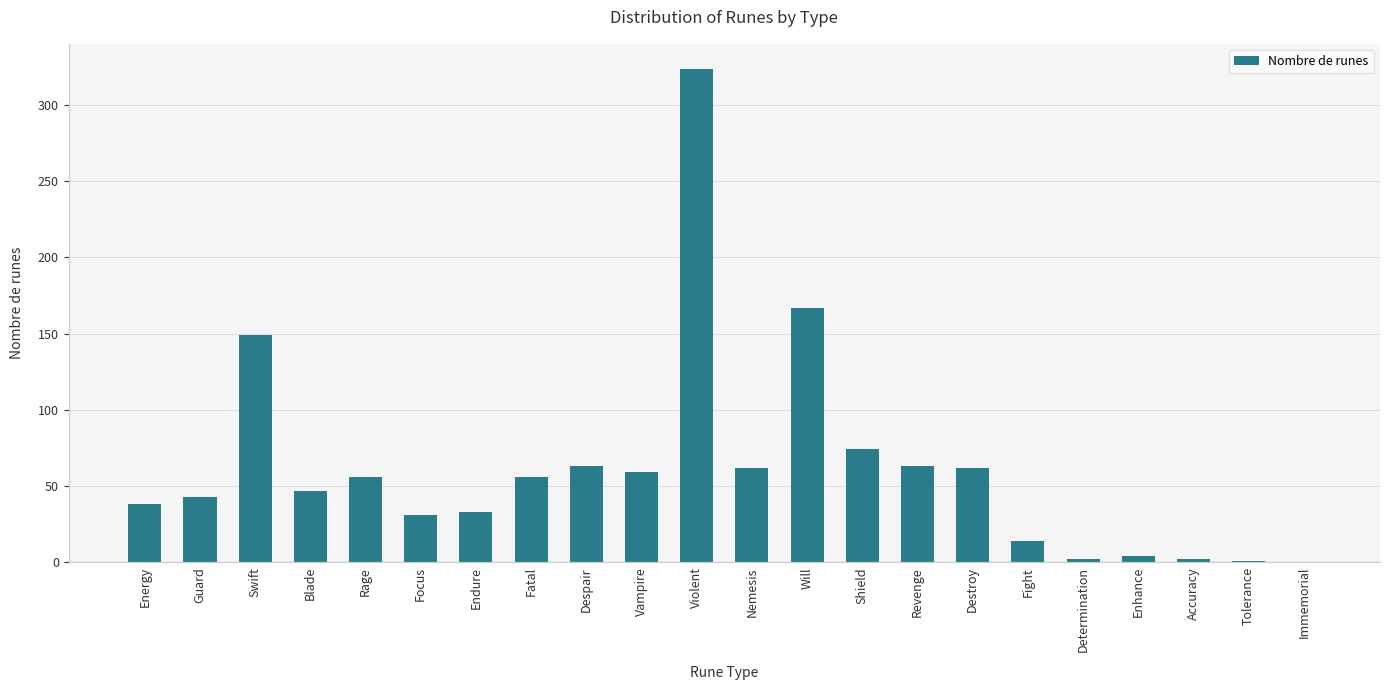

Is it true that the value at Will is 233?

False